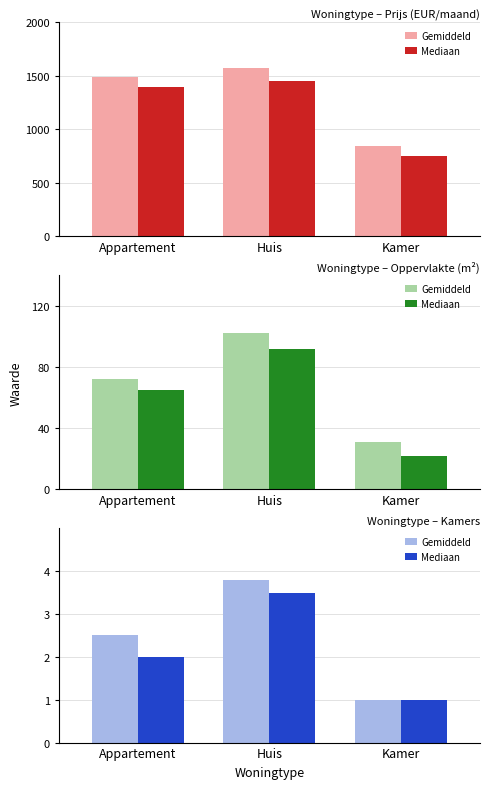

What value does the Gemiddeld series have at Appartement?

2.5